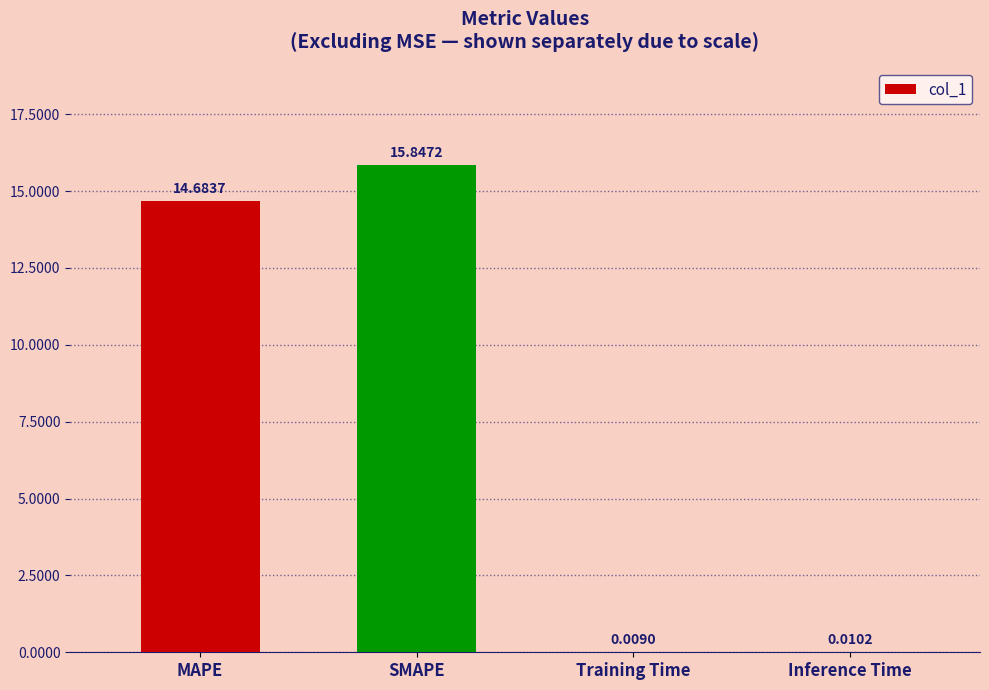

Which has a higher value, Inference Time or MAPE?

MAPE